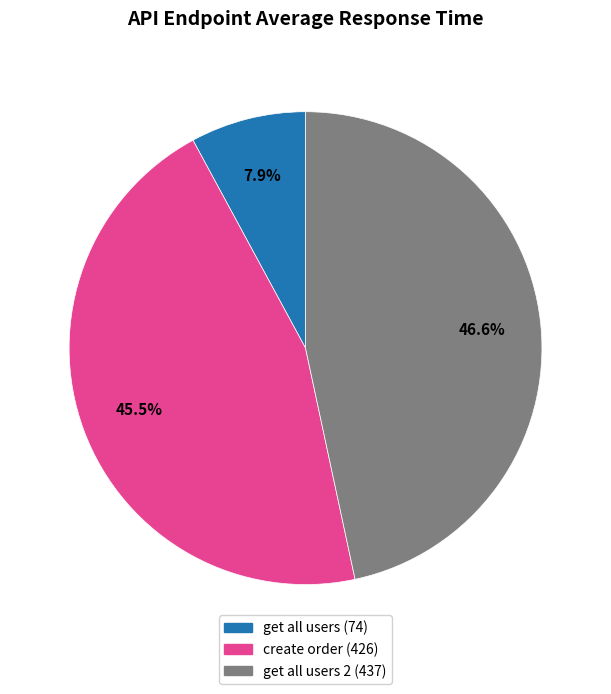

Is there any slice that represents more than half of the pie?

No